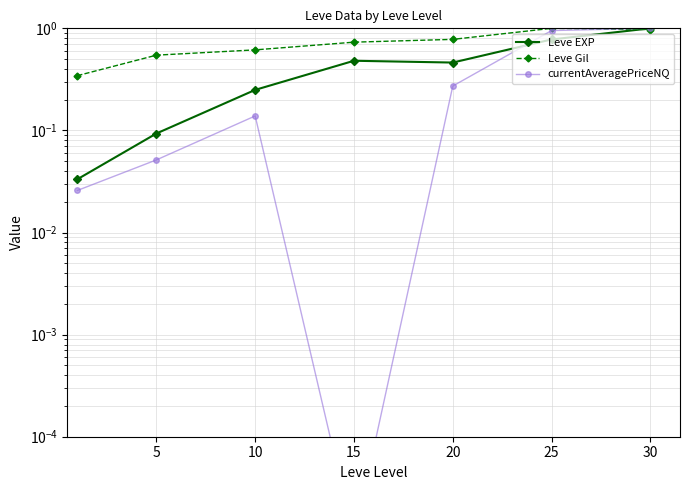

What is the minimum value for Leve Gil?

0.3